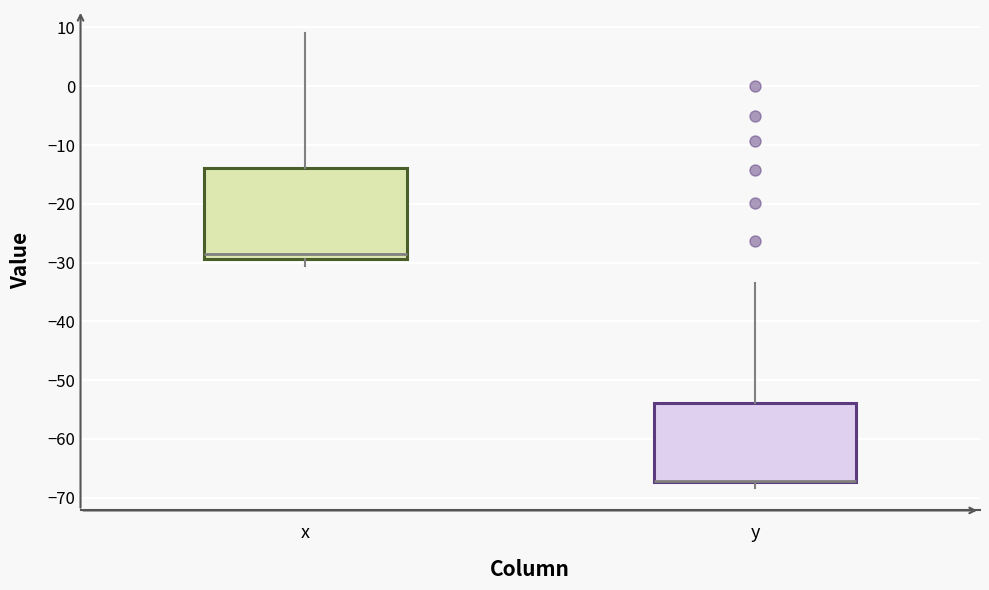

Where does the lower whisker of the box for x end on the y-axis? The values are not printed on the chart, so give them approximately, as read against the axis.

-30